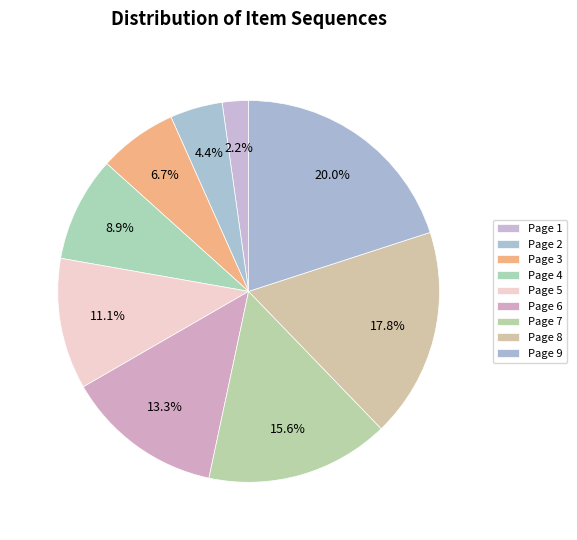

Rank the categories by value from highest to lowest.

Page 9, Page 8, Page 7, Page 6, Page 5, Page 4, Page 3, Page 2, Page 1